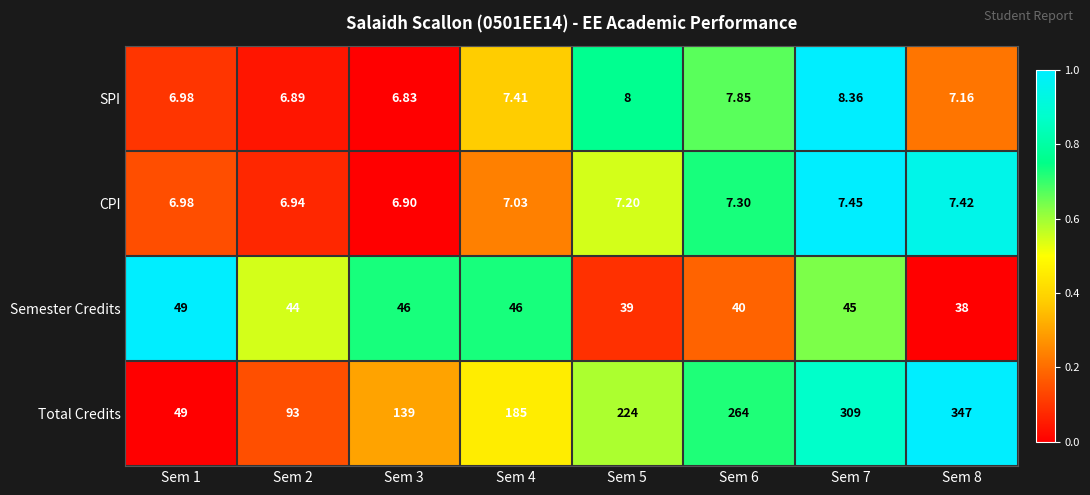

Rank the series by their maximum value, from lowest to highest.

CPI, SPI, Semester Credits, Total Credits